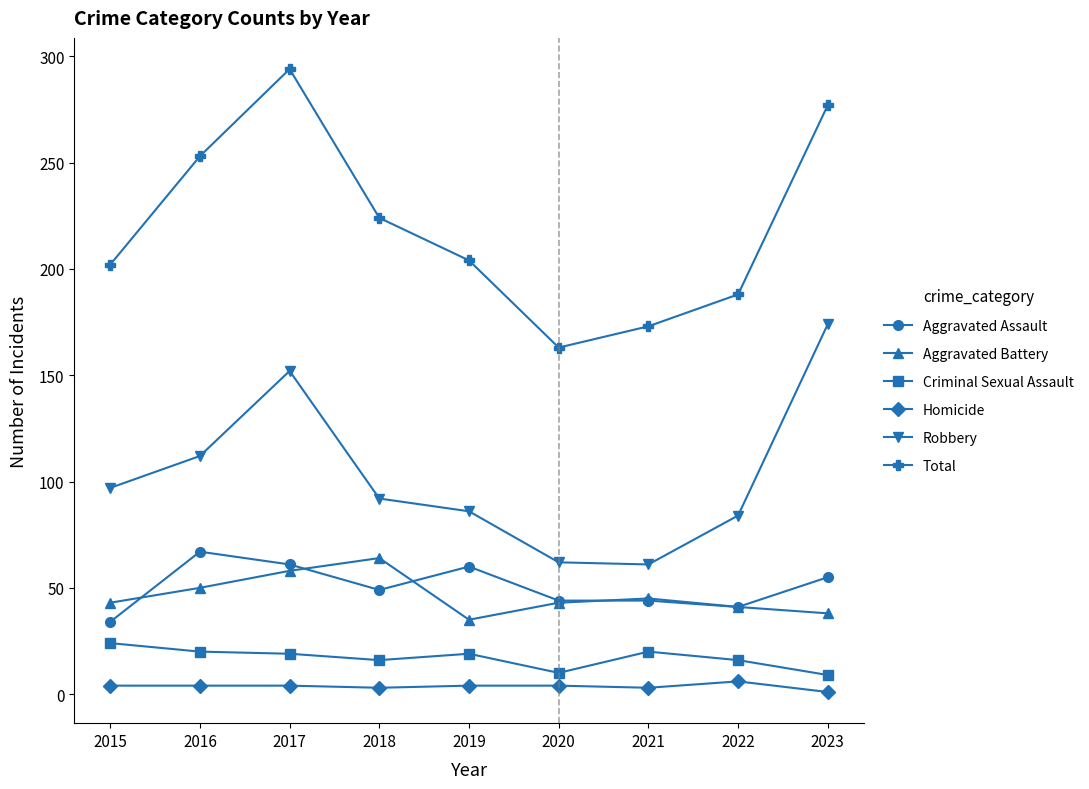

The Criminal Sexual Assault series shows 19 at 2017. True or false?

True